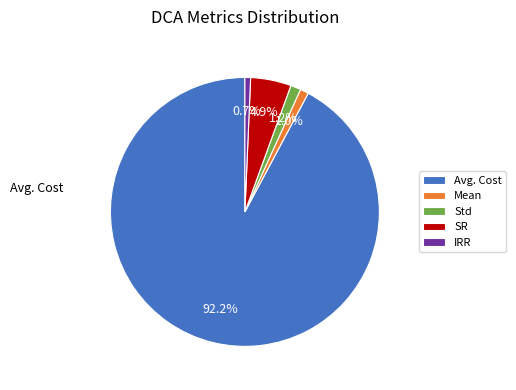

Between SR and Mean, which is larger?

SR